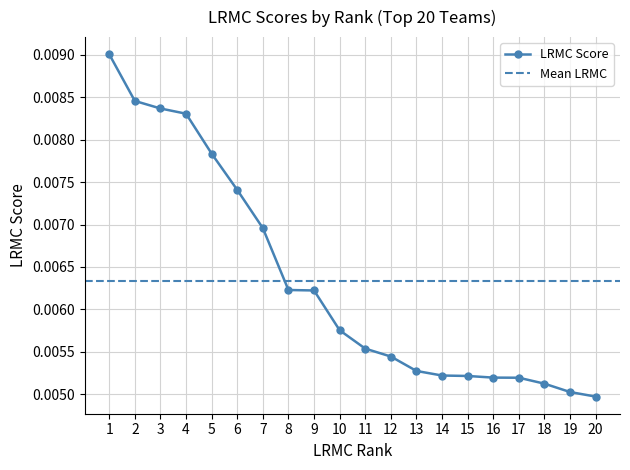

Count the LRMC Score values in the range 0 to 1.

20